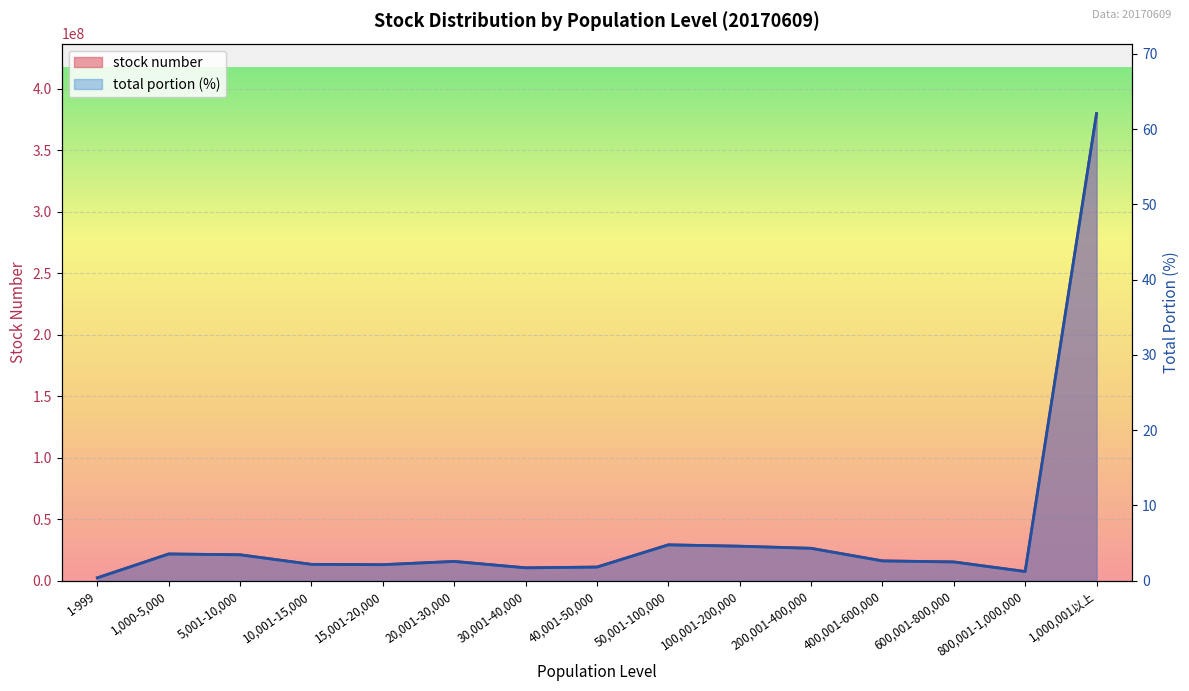

What is the label of the 13th point from the left?

600,001-800,000